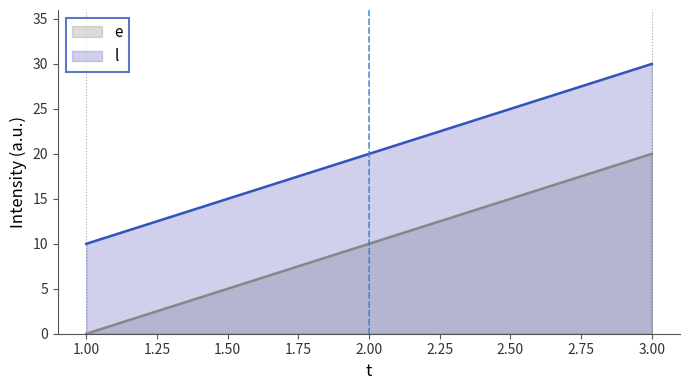

Which series has the largest total across all categories?

l